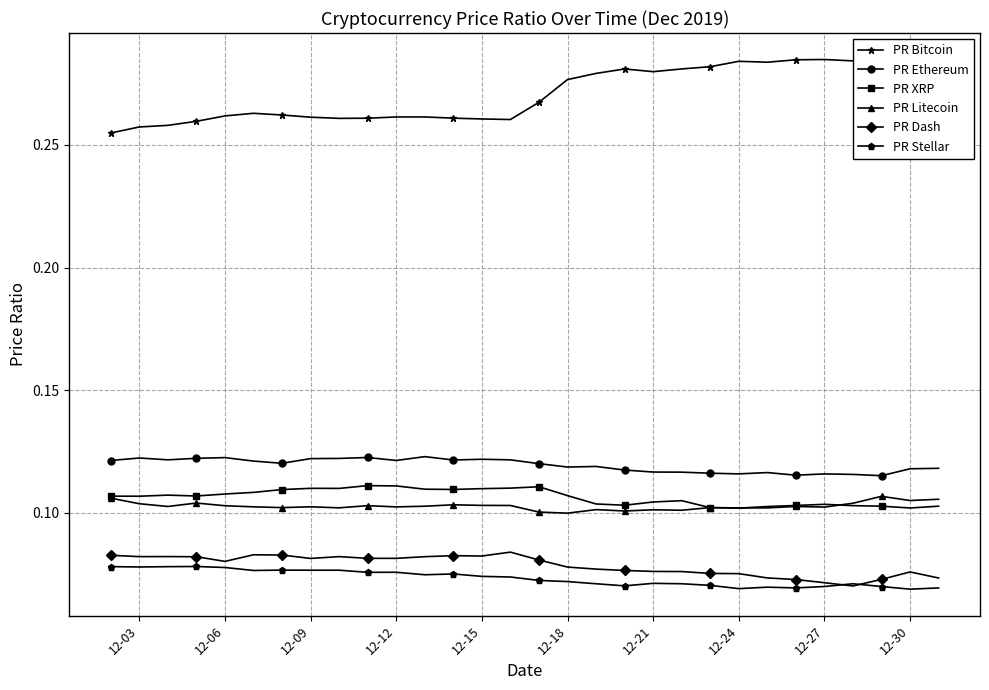

True or false: PR Bitcoin and PR Litecoin cross at least once.

False